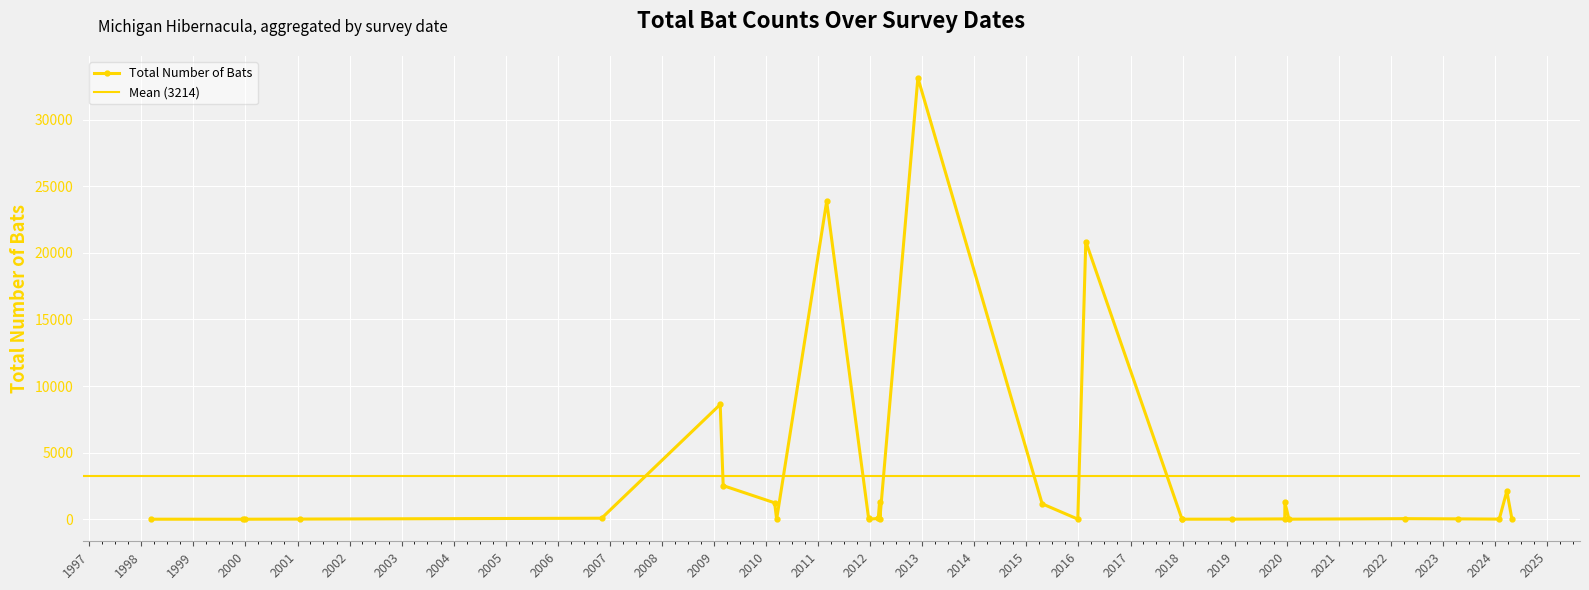

True or false: Total Number of Bats has more than 1 points higher than both neighbors.

True